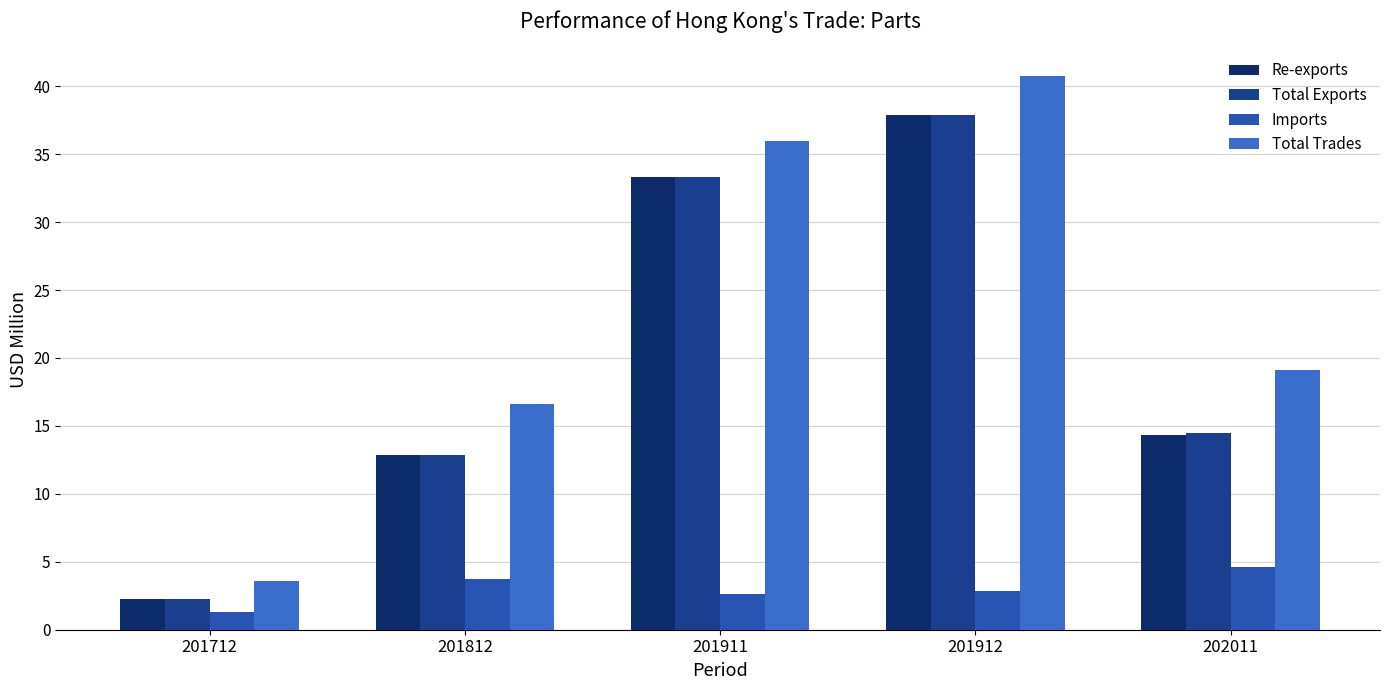

Which has a higher value, 201912 or 201911?

201912